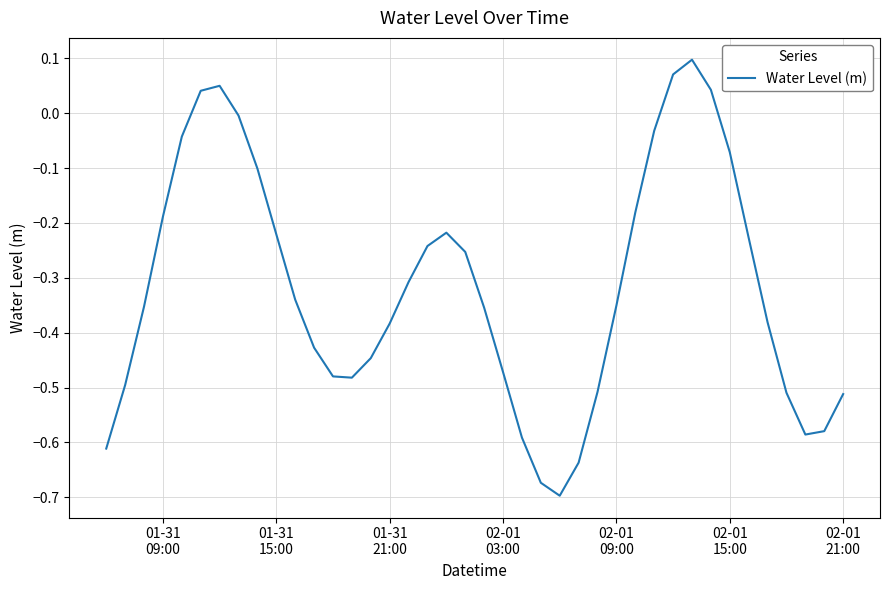

Is this an area chart (filled region under the line)?

No